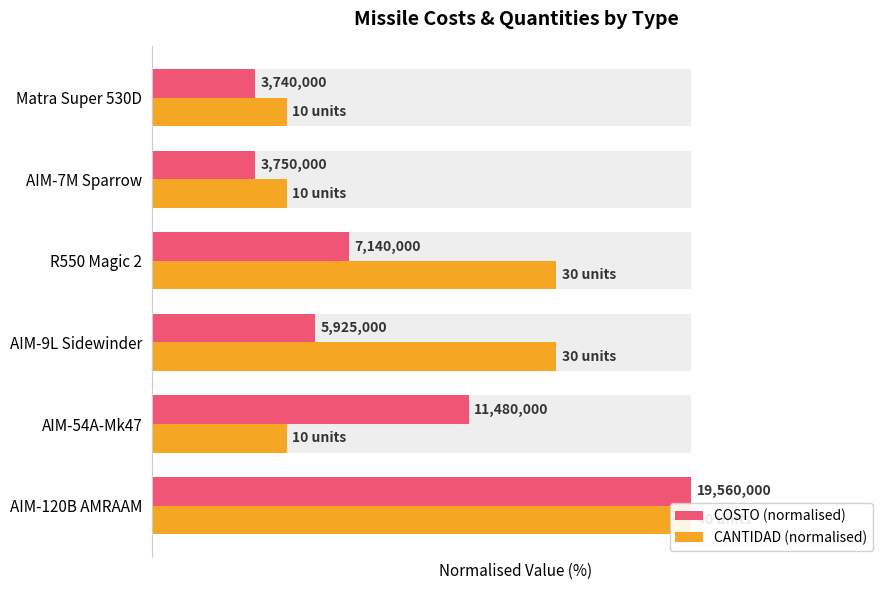

What is the maximum value shown in the chart?

100.0